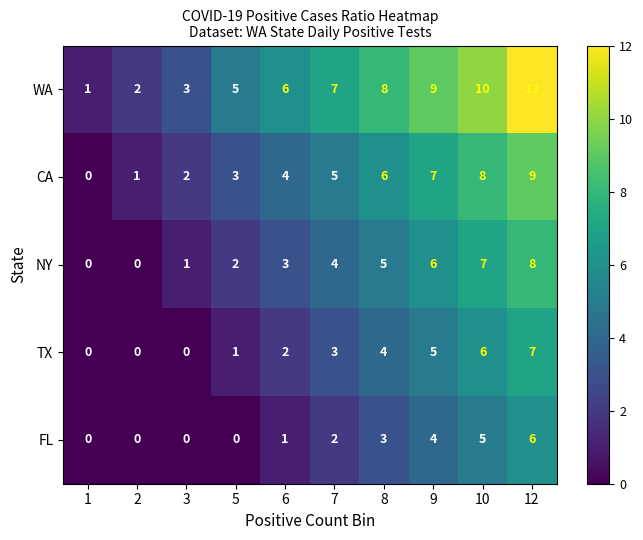

Rank the series by their average value, from lowest to highest.

FL, TX, NY, CA, WA